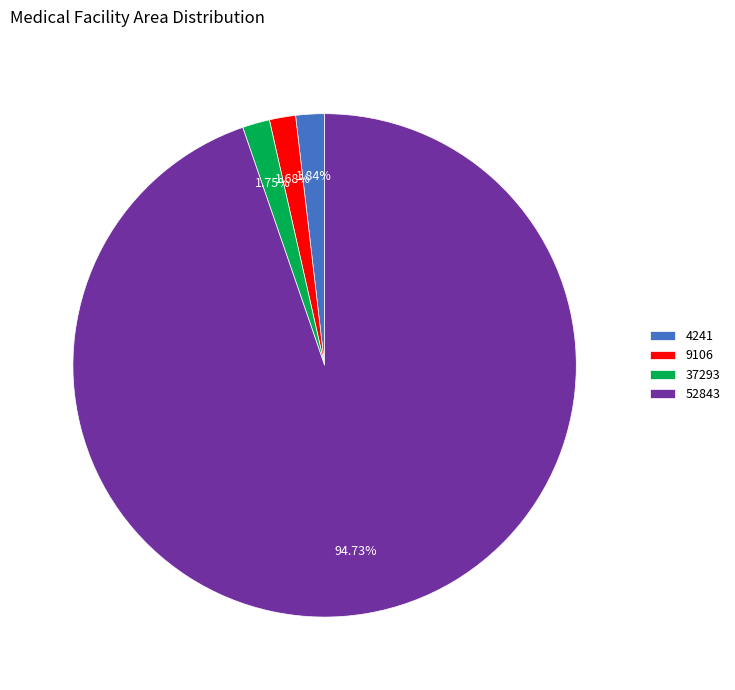

Is it true that 52843 is 95% of the pie?

True